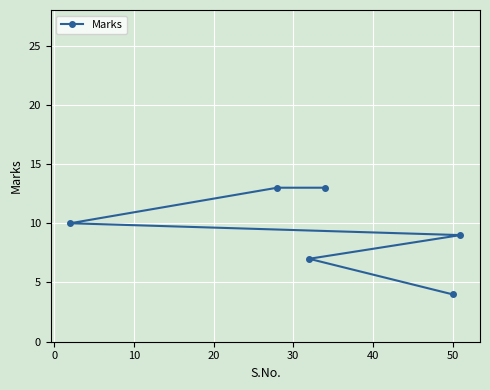

What is the maximum value shown in the chart?

13